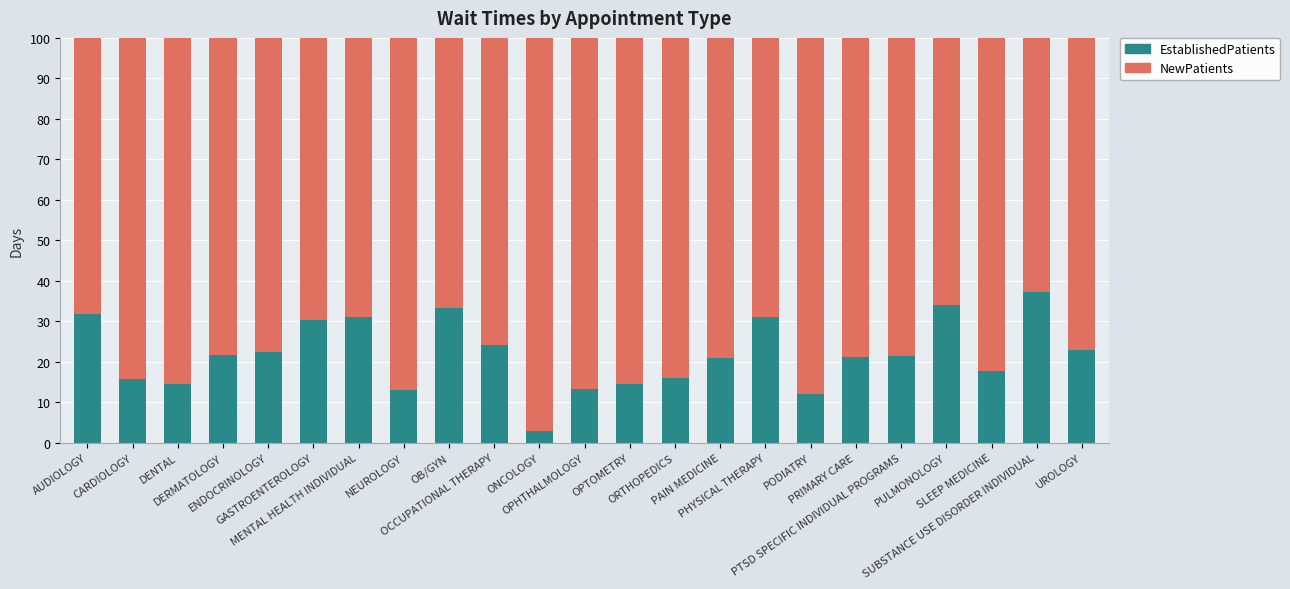

What is the average value of the EstablishedPatients series?

21.9